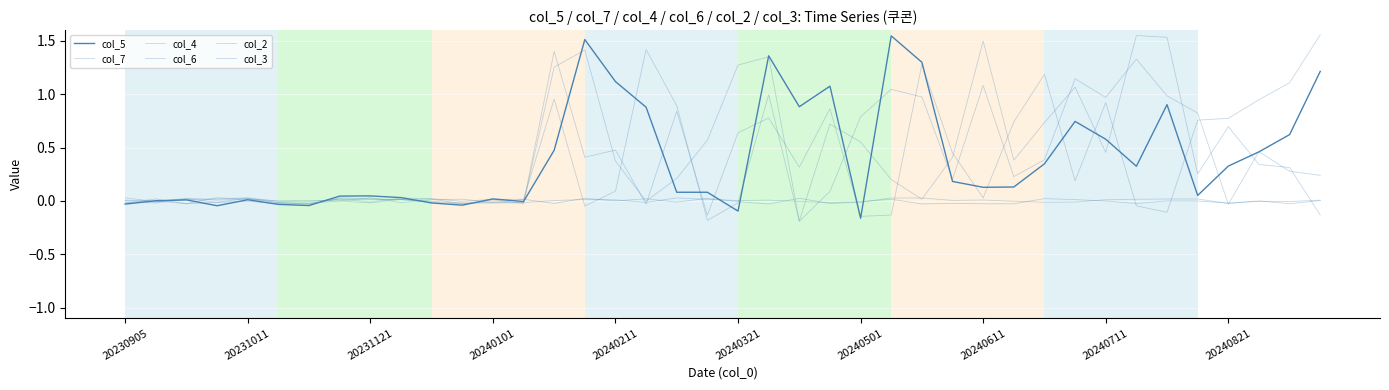

Is this an area chart (filled region under the line)?

No